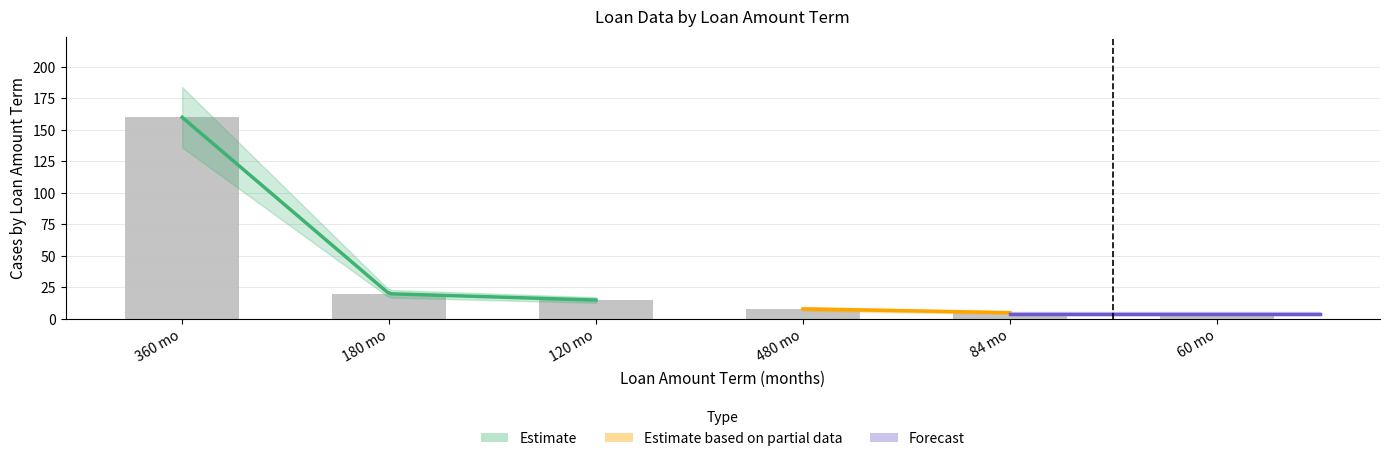

Reading left to right, what are all the values shown in this chart?

360 mo=160	180 mo=20	120 mo=15	480 mo=8	84 mo=5	60 mo=4